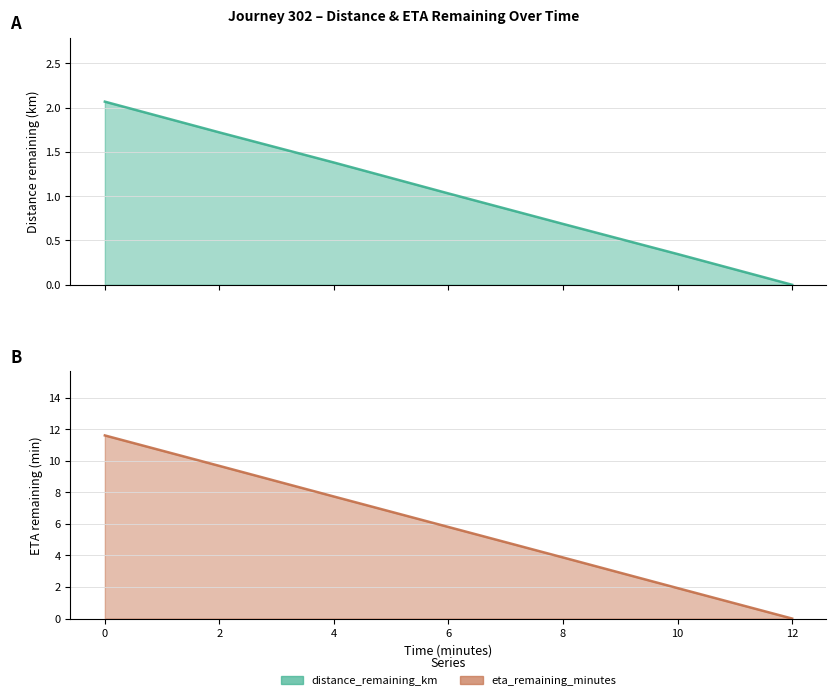

List the series in order of their overall mean, highest first.

eta_remaining_minutes, distance_remaining_km